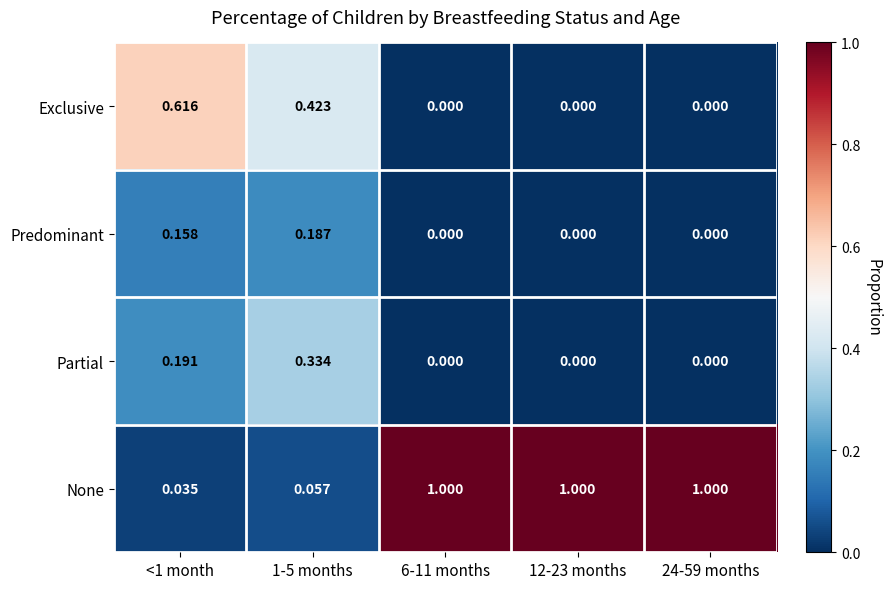

Which series changed the most between <1 month and 24-59 months?

None